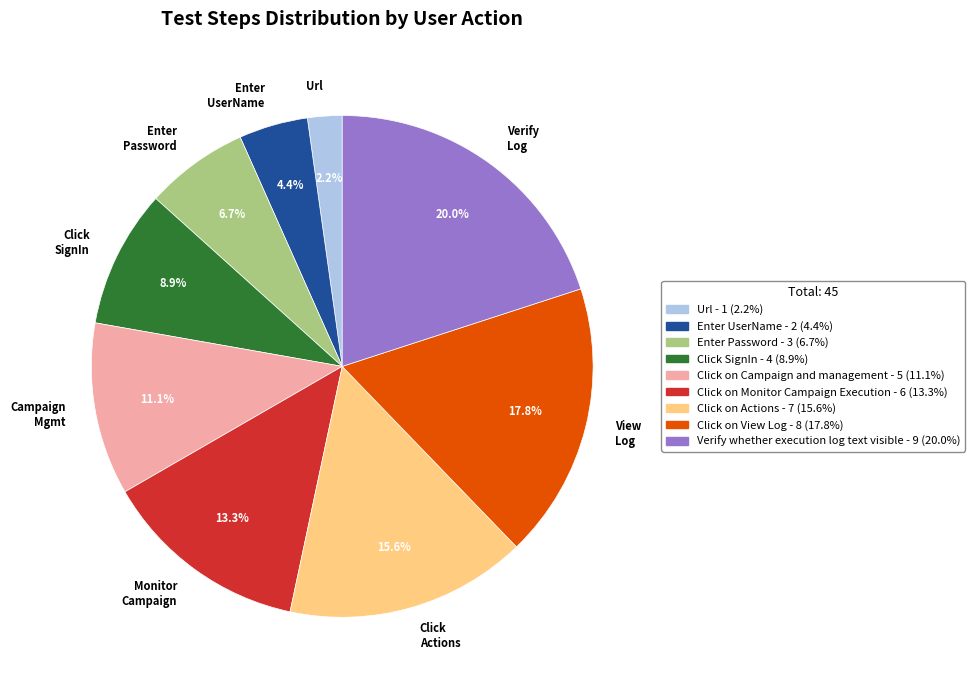

The Enter Password slice represents 7% of the pie. True or false?

True